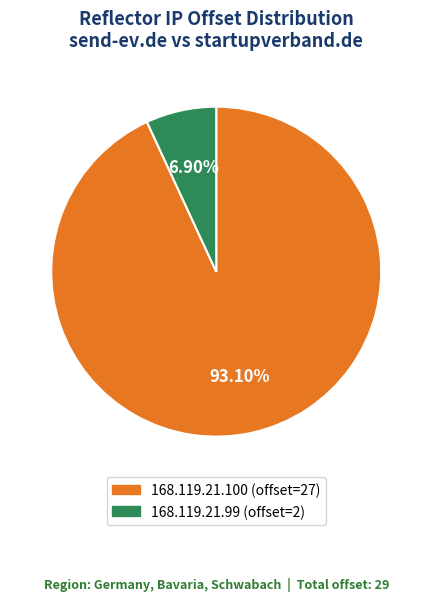

Rank the categories by value from highest to lowest.

168.119.21.100, 168.119.21.99